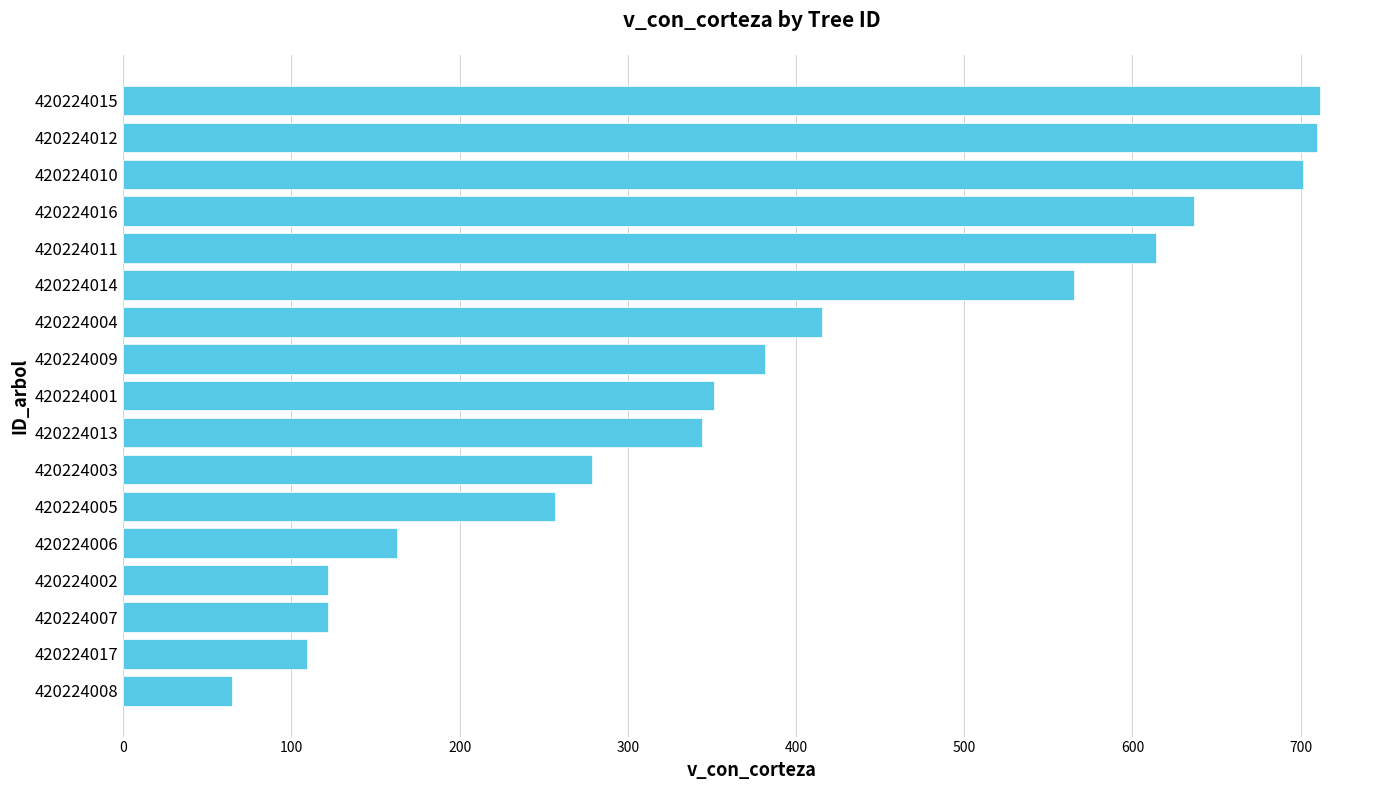

What is the change in value from 420224008 to 420224013?

+279.4